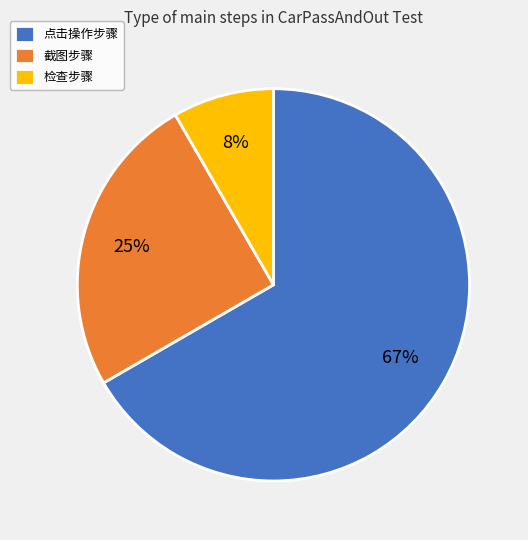

Approximately how many times larger is the value at 检查步骤 compared to 截图步骤?

0.3